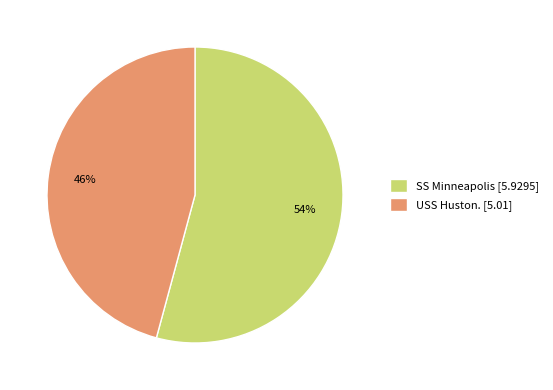

Combined, do USS Huston. [5.01] and SS Minneapolis [5.9295] account for over 50%?

Yes